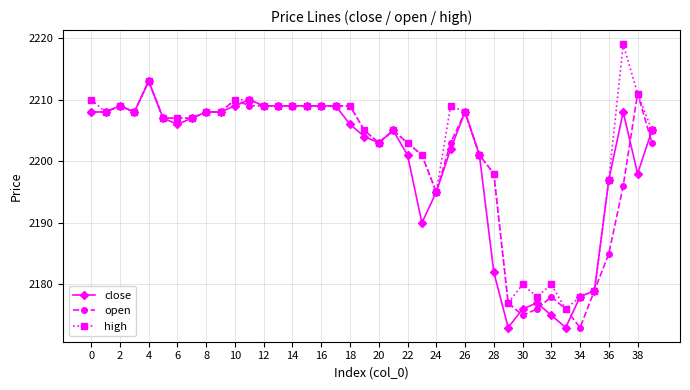

Which series has the largest range (max minus min)?

high